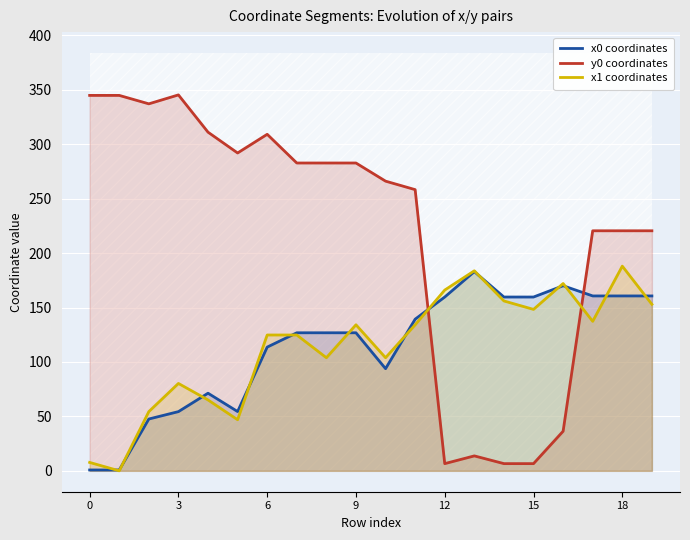

Where does the x1 coordinates series first go above 134?

9